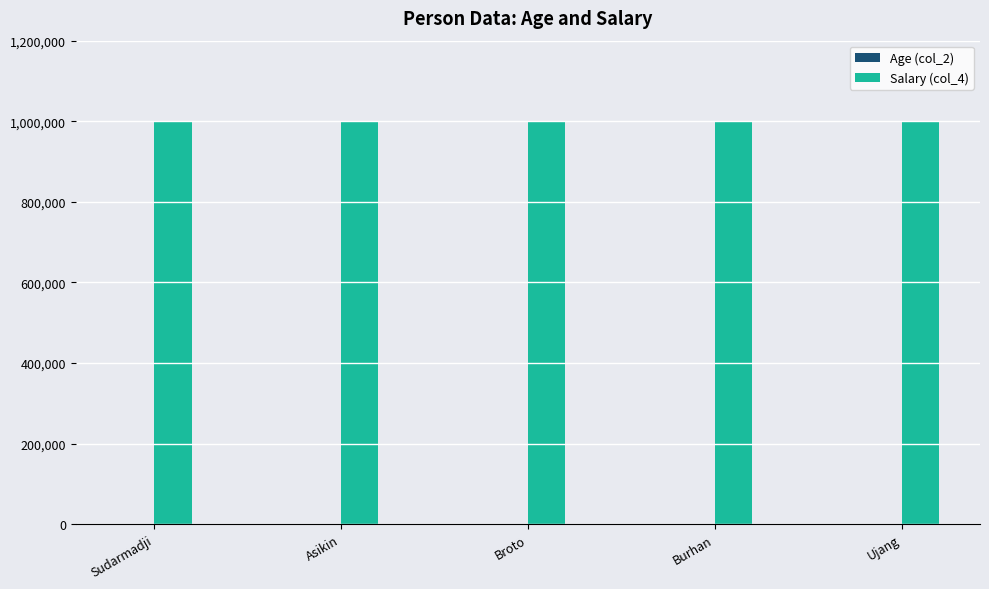

Are the bars horizontal?

No